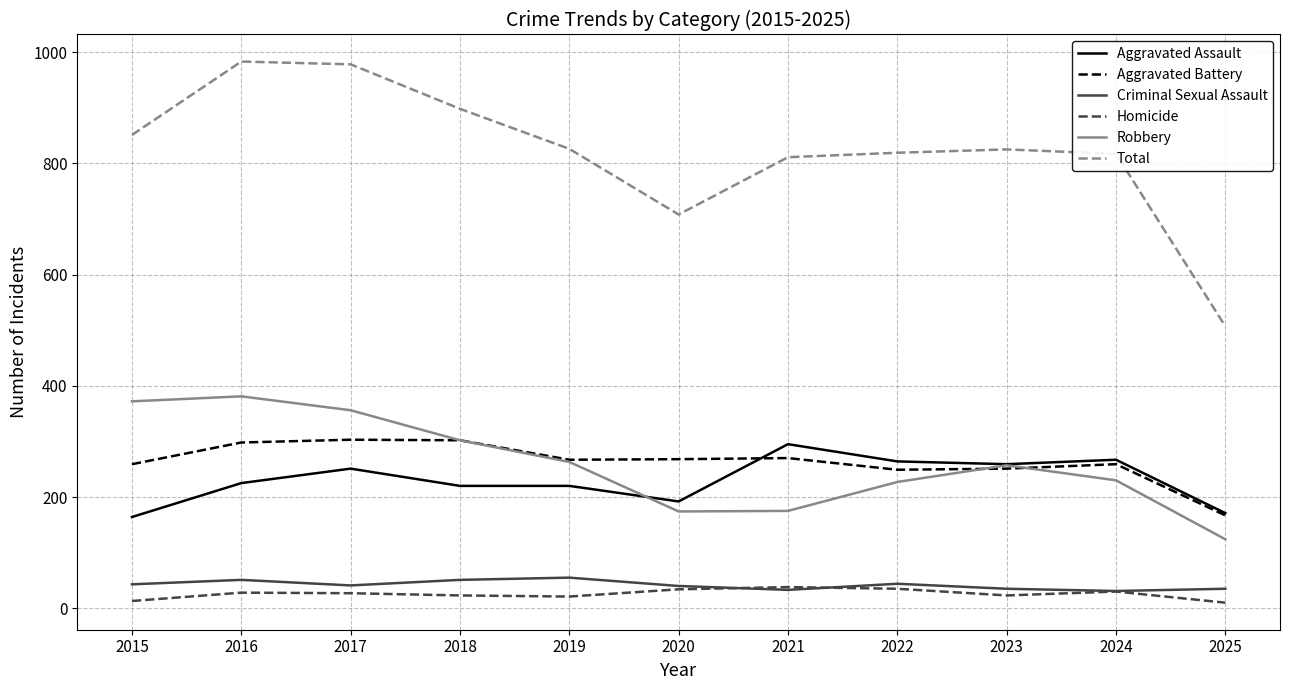

What is the total value across all series at 2021?

1622